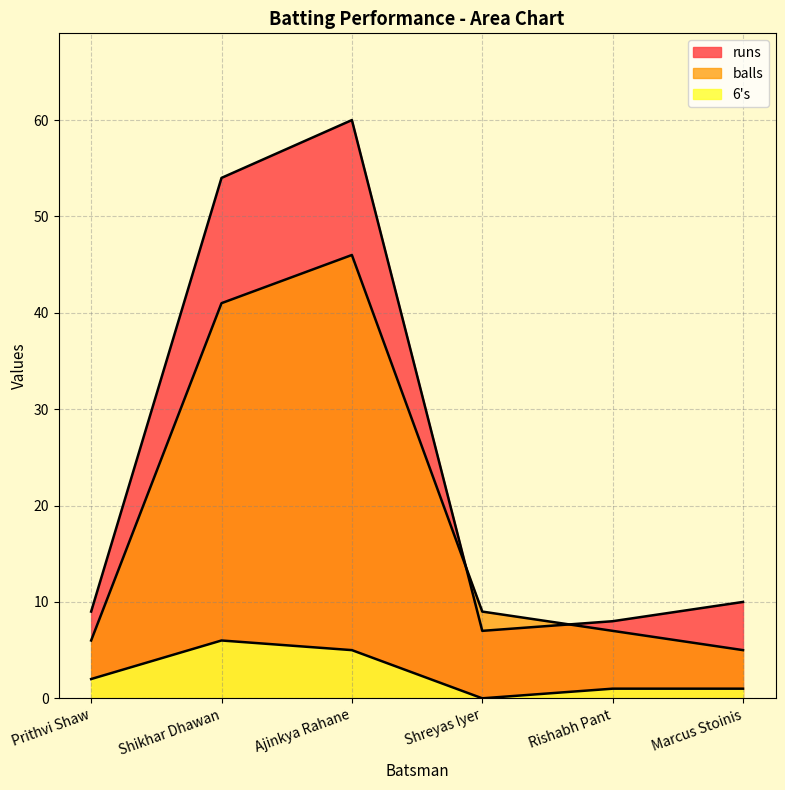

At how many categories does at least one series exceed 45?

2